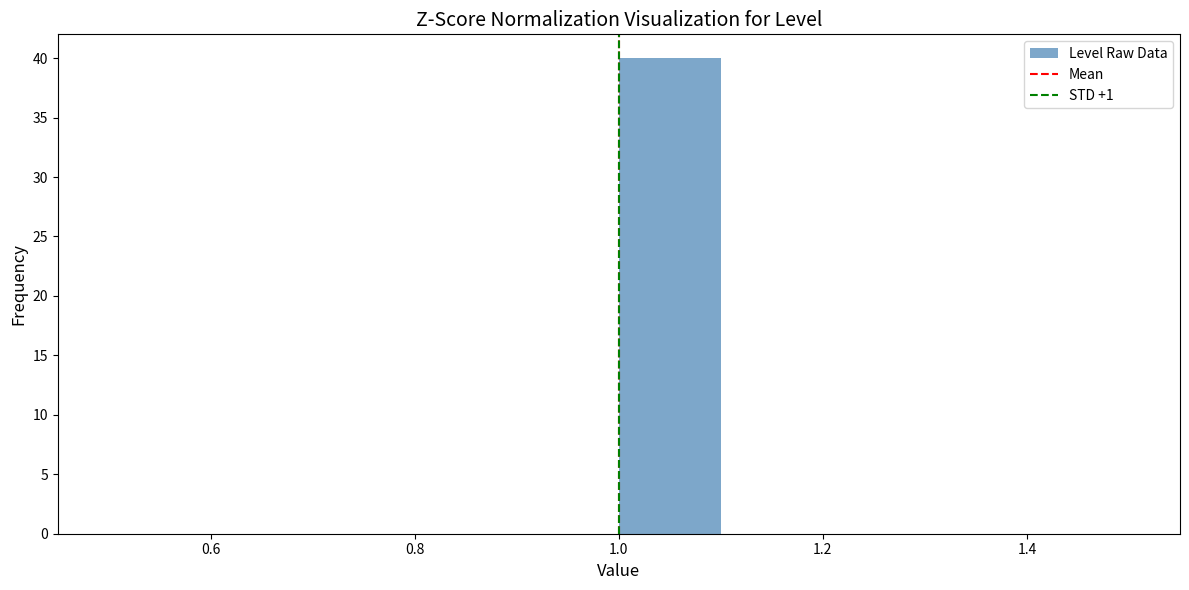

Reading left to right, transcribe this chart: for each bar, give the range it covers on the x-axis and its height. The values are not printed on the chart, so give them approximately, as read against the axis.

0.5 to 0.6: 0
0.6 to 0.7: 0
0.7 to 0.8: 0
0.8 to 0.9: 0
0.9 to 1.0: 0
1.0 to 1.1: 40
1.1 to 1.2: 0
1.2 to 1.3: 0
1.3 to 1.4: 0
1.4 to 1.5: 0